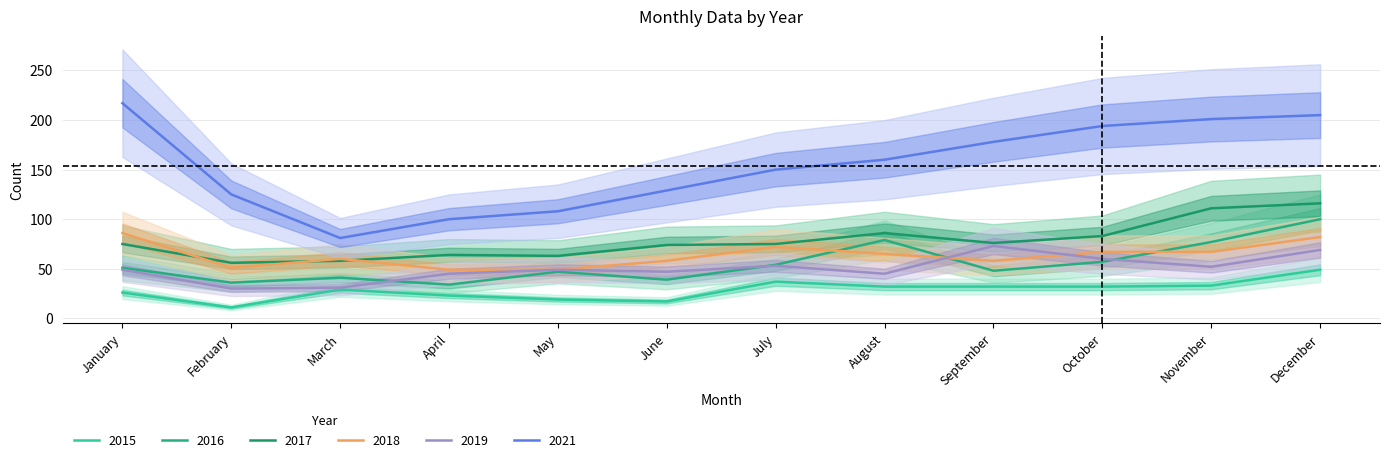

What value does the 2016 series have at December?

100